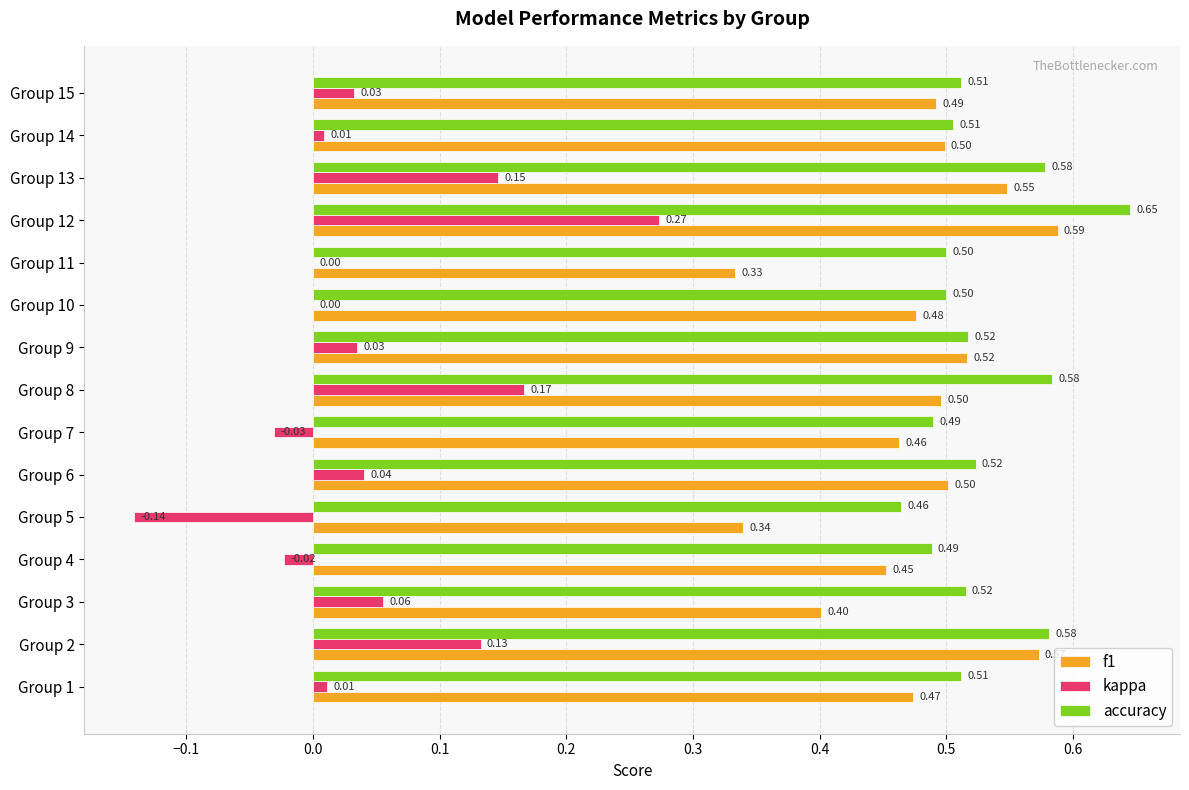

What is the sum of all accuracy values?

7.9